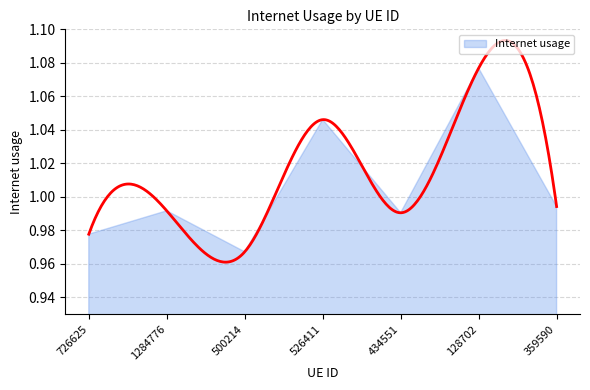

Rank the categories by value from lowest to highest.

500214, 726625, 434551, 1284776, 359590, 526411, 128702